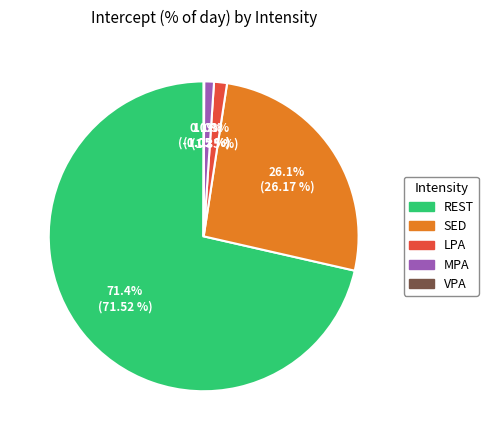

Does LPA account for over 50% of the chart?

No